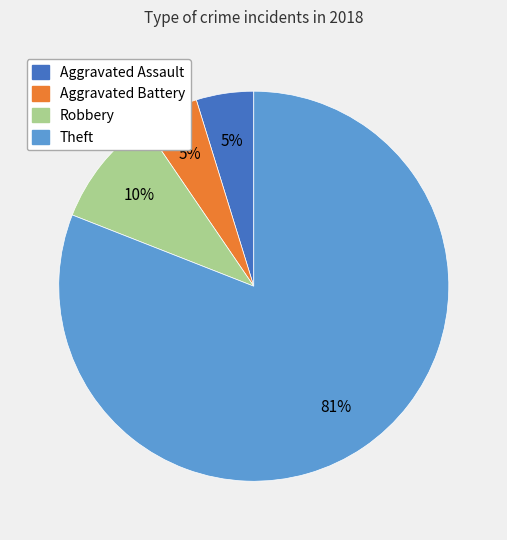

Which category has the biggest portion of the pie?

Theft